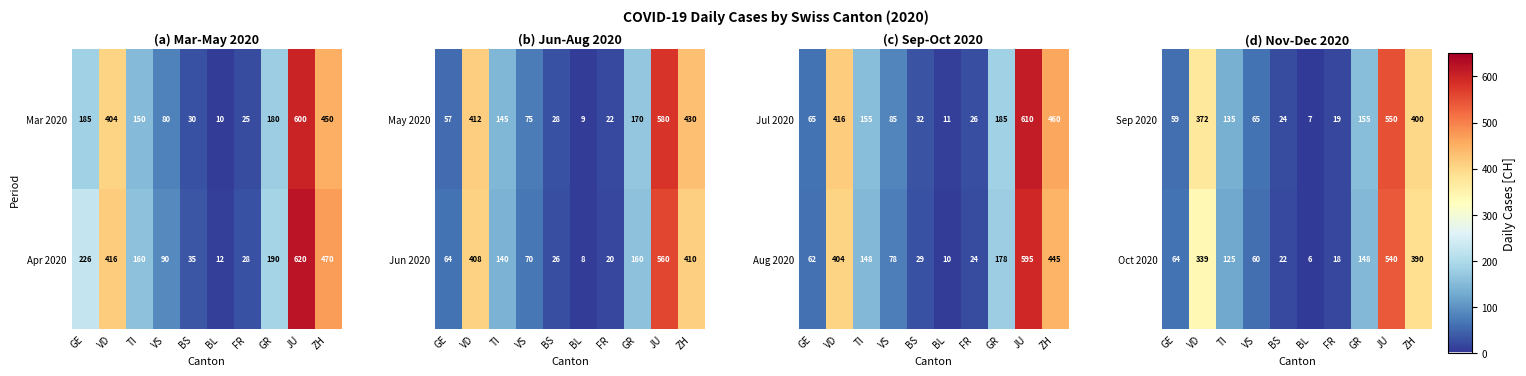

How many values in the Sep 2020 series are below 135?

5